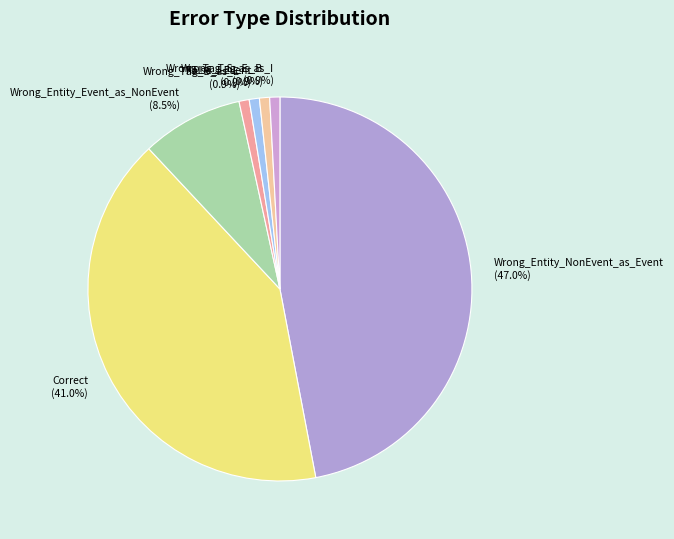

What percentage is the Wrong_Tag_S_as_B slice, to the nearest percent?

1%